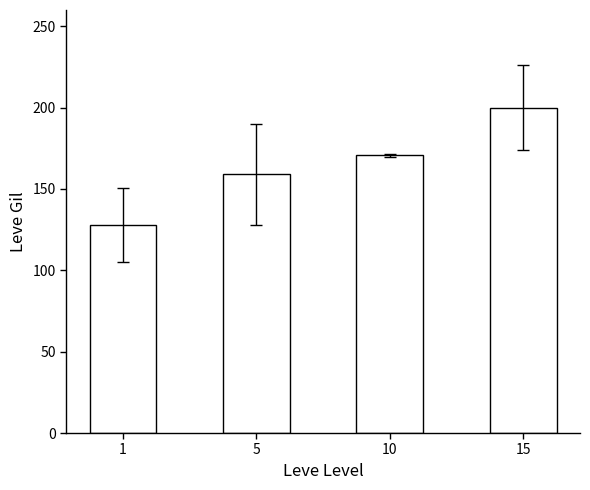

At which label does the data first exceed 170?

10